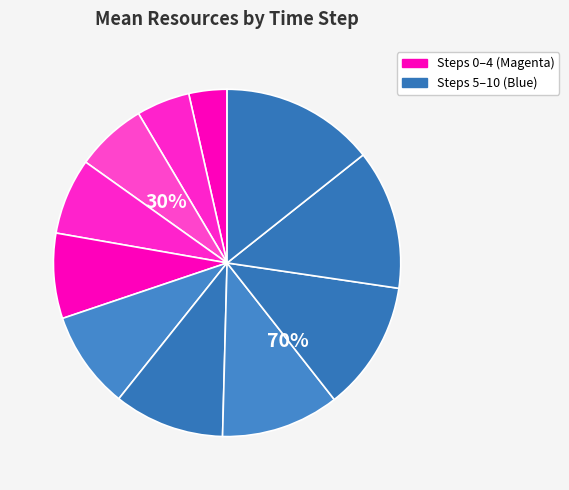

To the nearest percent, what is the difference between the largest and smallest slice percentages?

11%